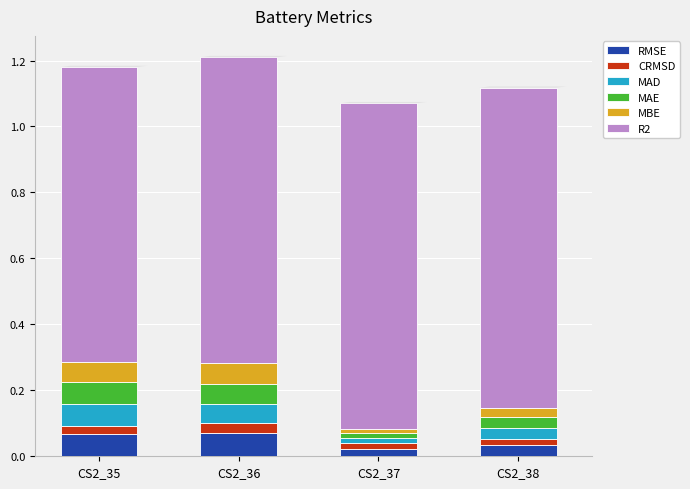

How many distinct data groups are displayed?

6